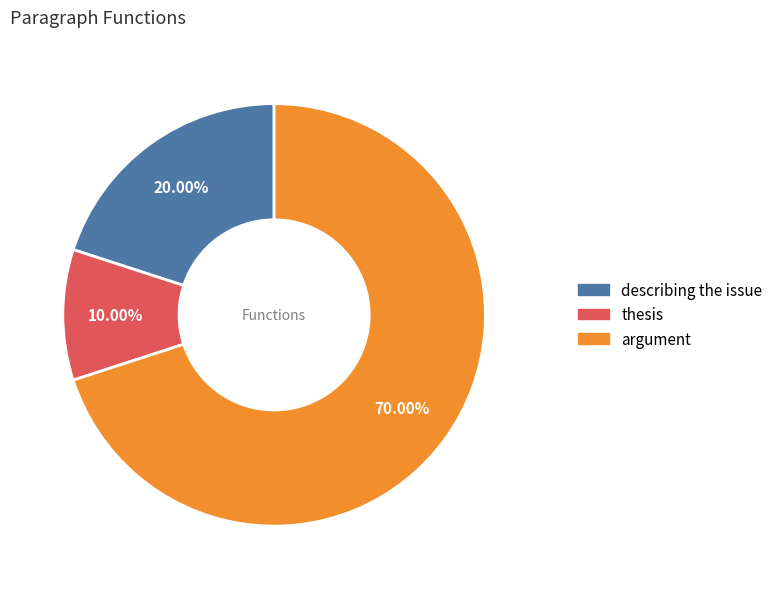

How many slices are in this pie chart?

3